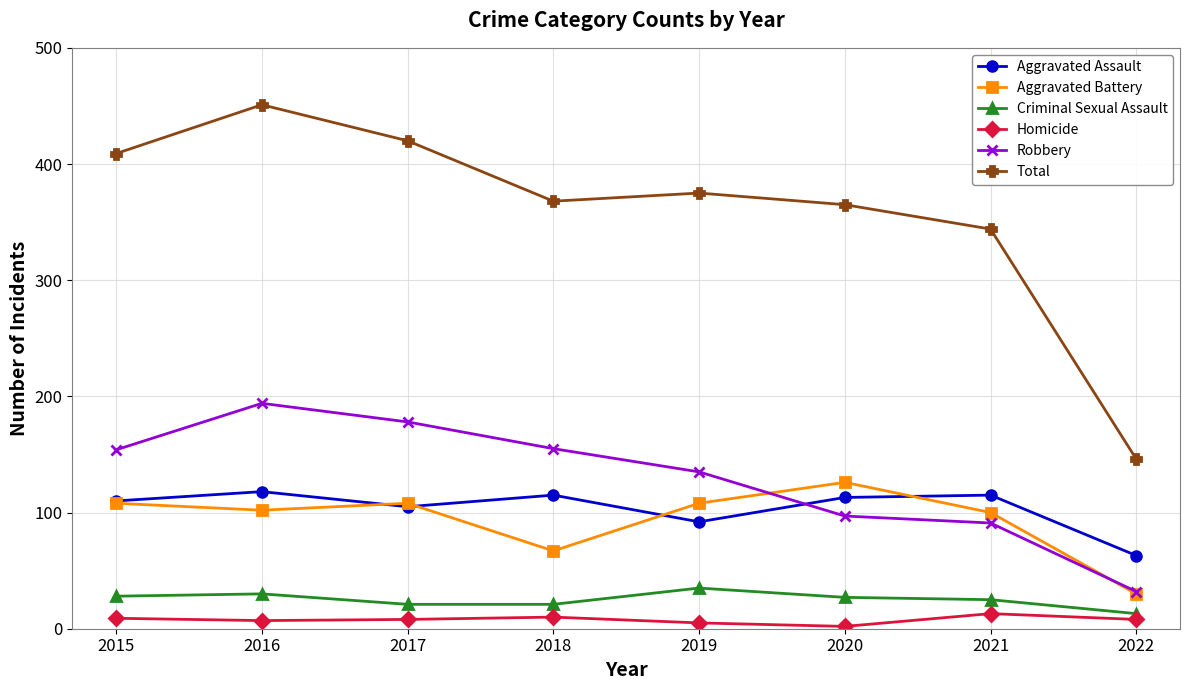

Which series has the widest spread of values?

Total